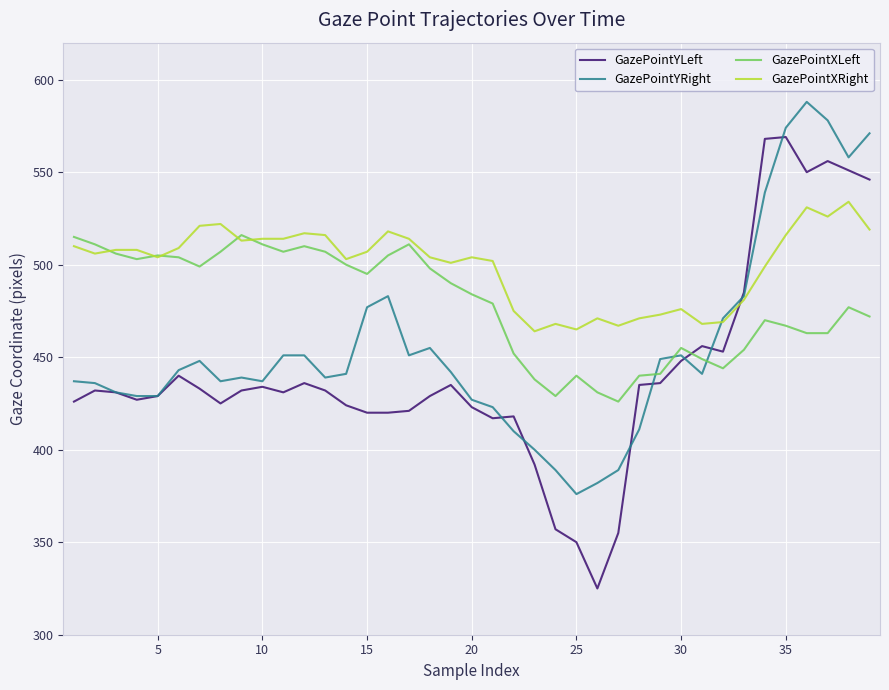

What is the maximum value shown in the chart?

588